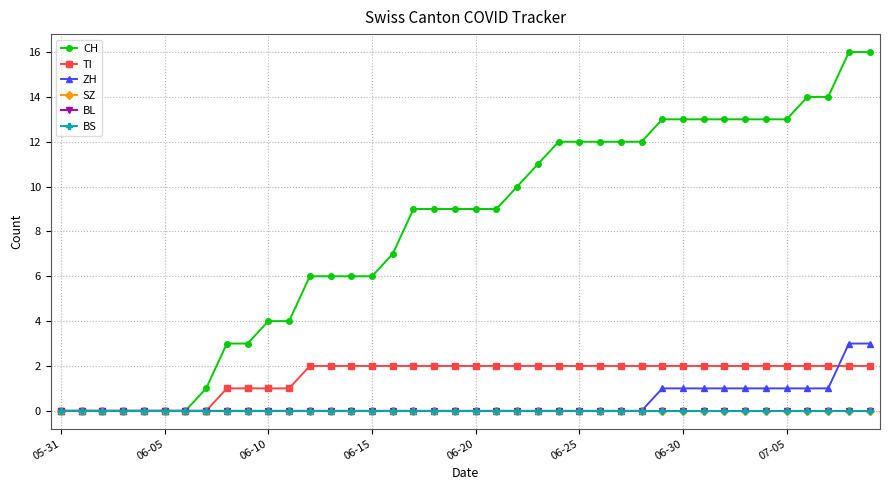

Which series has the largest total across all categories?

CH